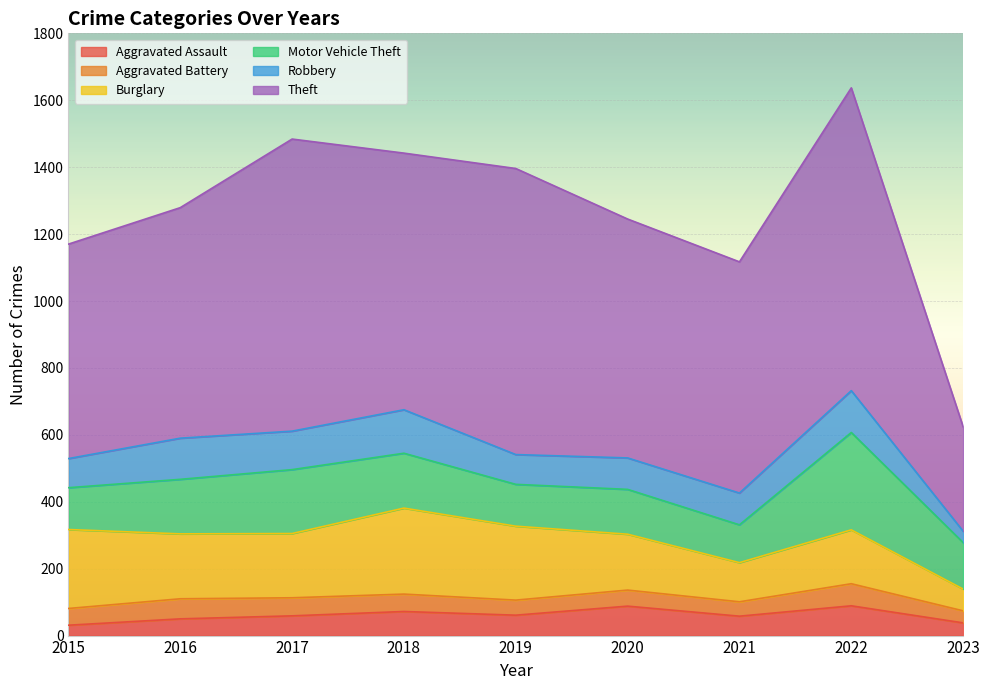

What are all the series names shown in the legend?

Aggravated Assault, Aggravated Battery, Burglary, Motor Vehicle Theft, Robbery, Theft